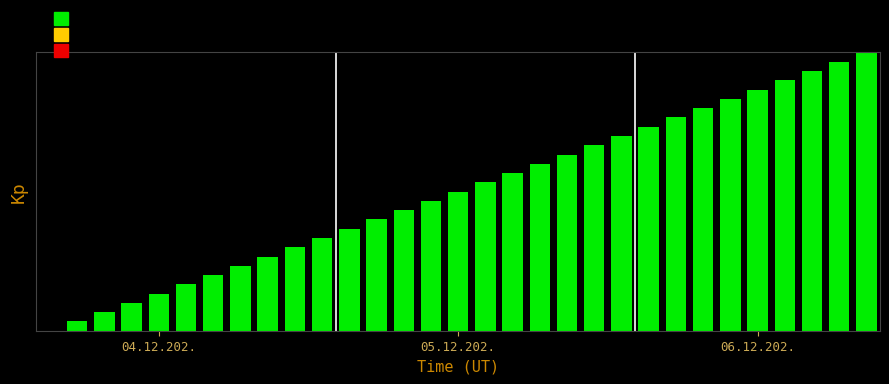

Are the bars horizontal?

No